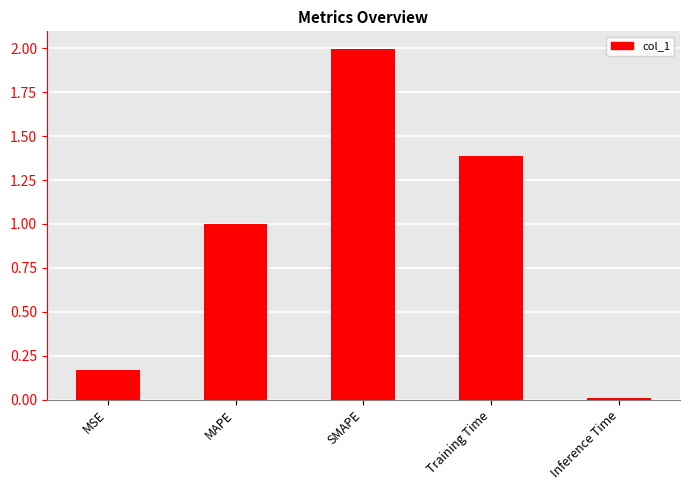

Rank the categories by value from highest to lowest.

SMAPE, Training Time, MAPE, MSE, Inference Time